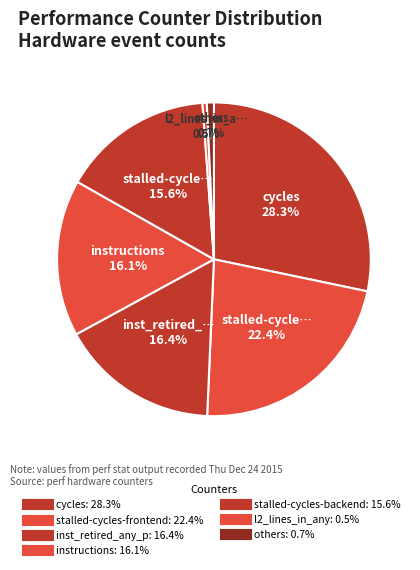

How many segments does this pie chart have?

7